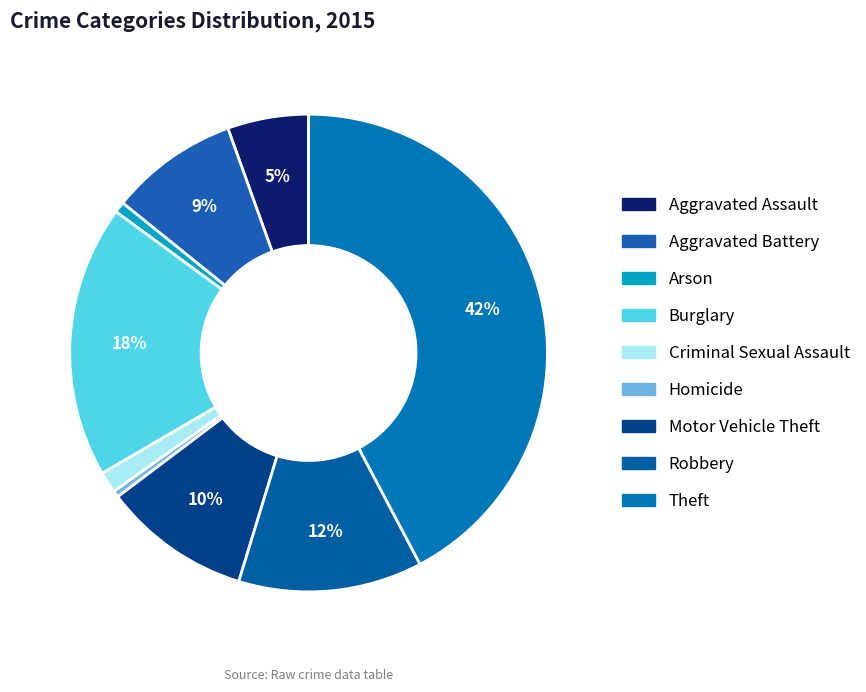

How many segments does this pie chart have?

9